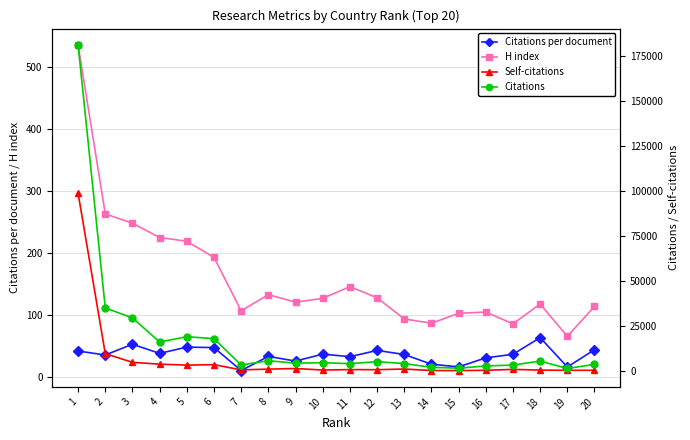

What is the difference between the Citations per document values at 16 and 10?

6.0